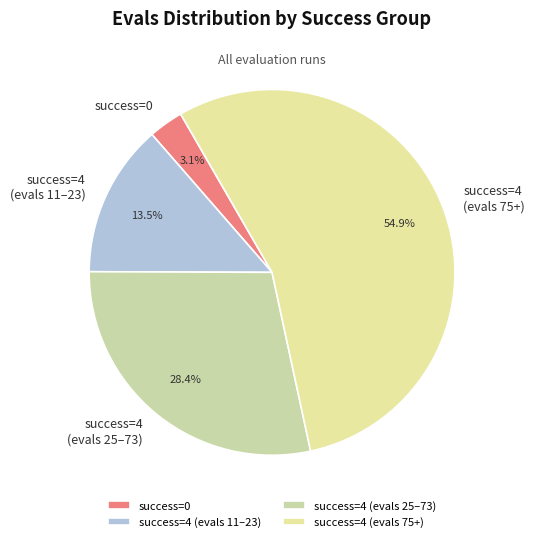

How many segments does this pie chart have?

4